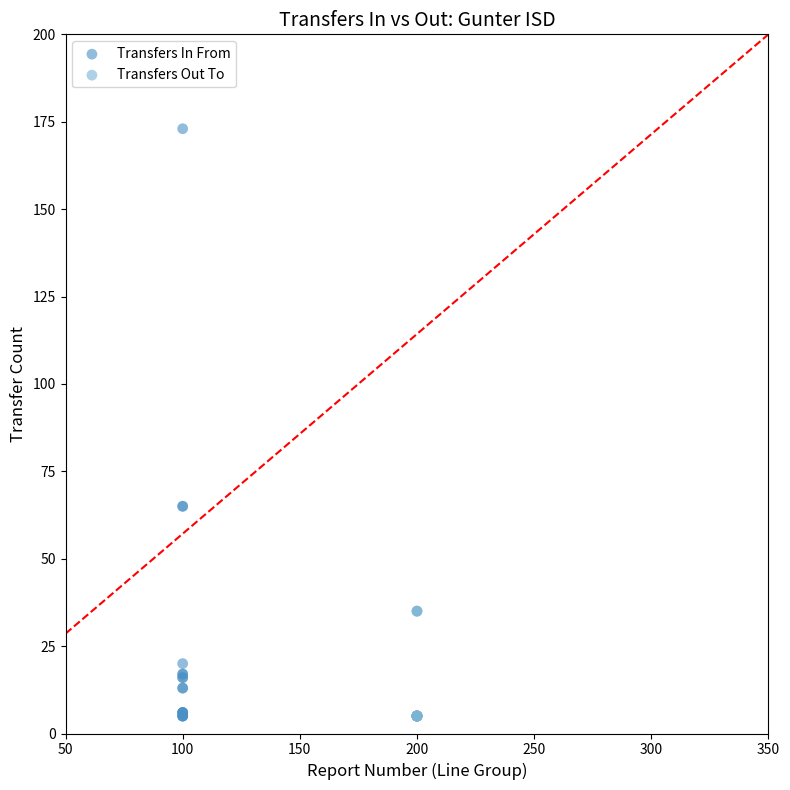

Which series has the widest spread of Y values?

Transfers In From